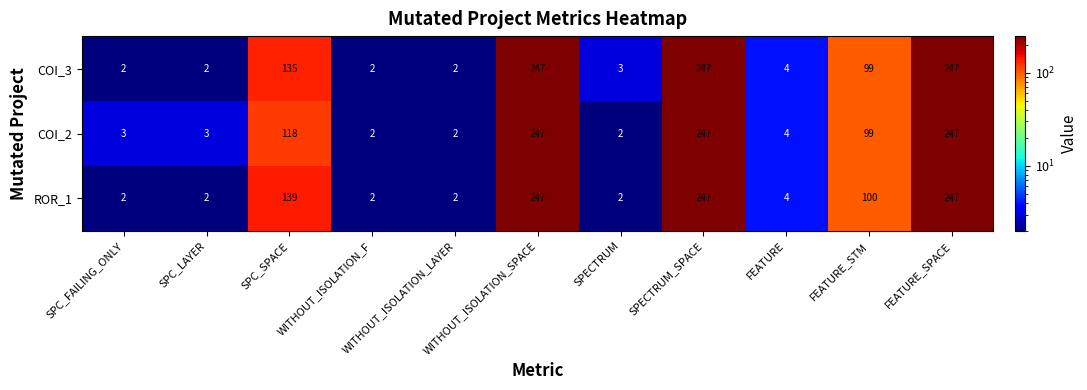

Is the value of ROR_1 at FEATURE_STM greater than the value of COI_3 at WITHOUT_ISOLATION_LAYER?

Yes